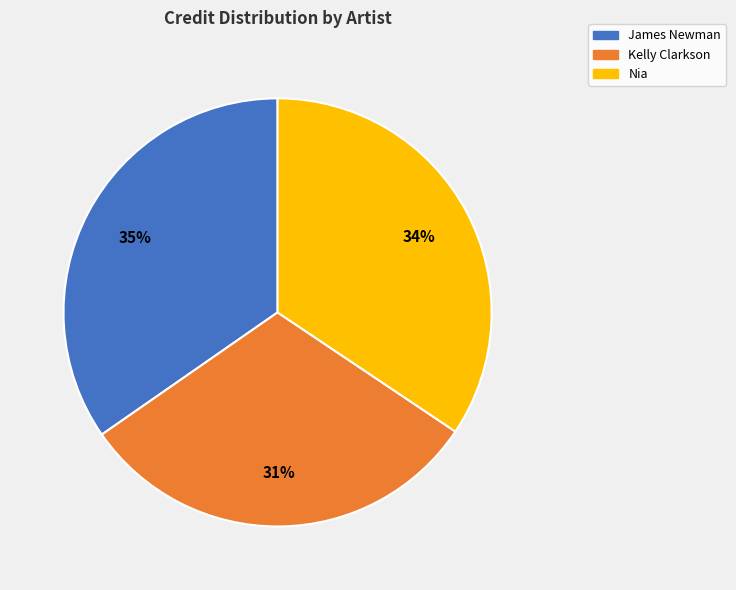

To the nearest percent, what portion does Kelly Clarkson represent?

31%